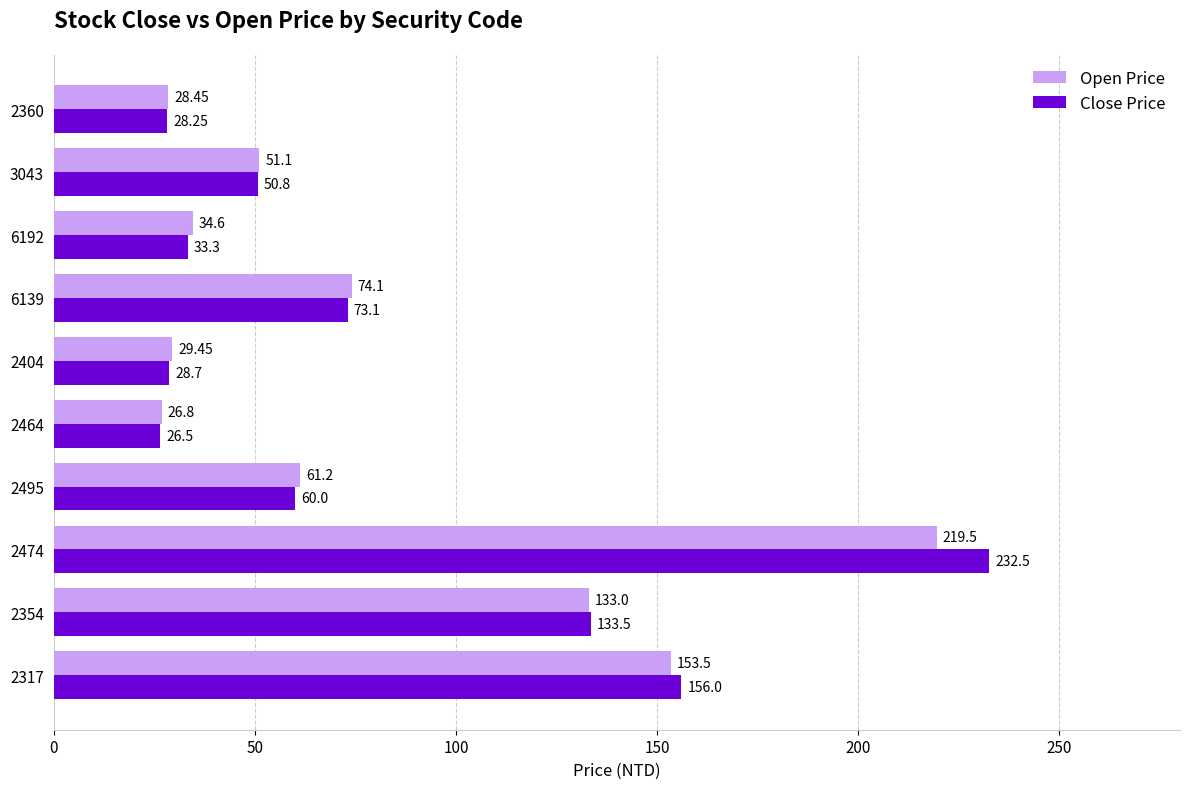

Rank the categories by Close Price value from lowest to highest.

2464, 2360, 2404, 6192, 3043, 2495, 6139, 2354, 2317, 2474